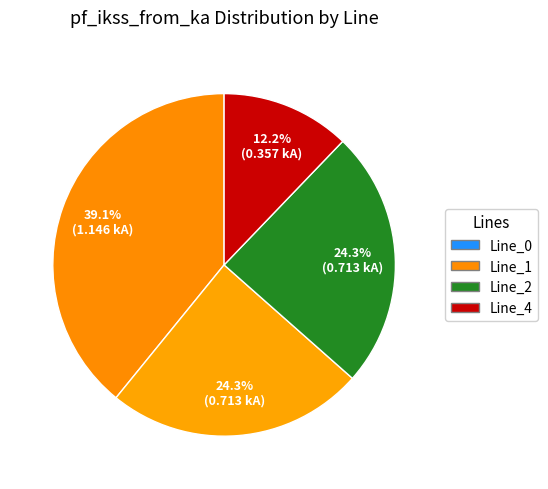

How many slices are in this pie chart?

4